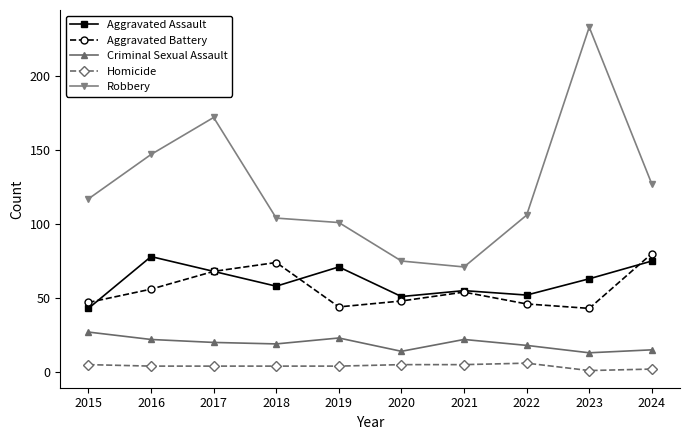

Which series has the largest total across all categories?

Robbery